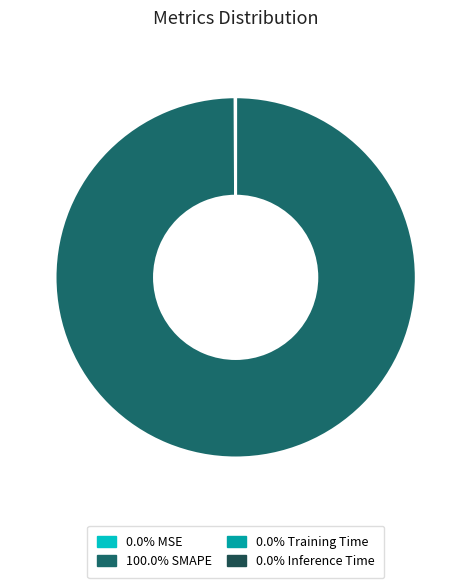

What is the largest slice in the pie chart?

SMAPE